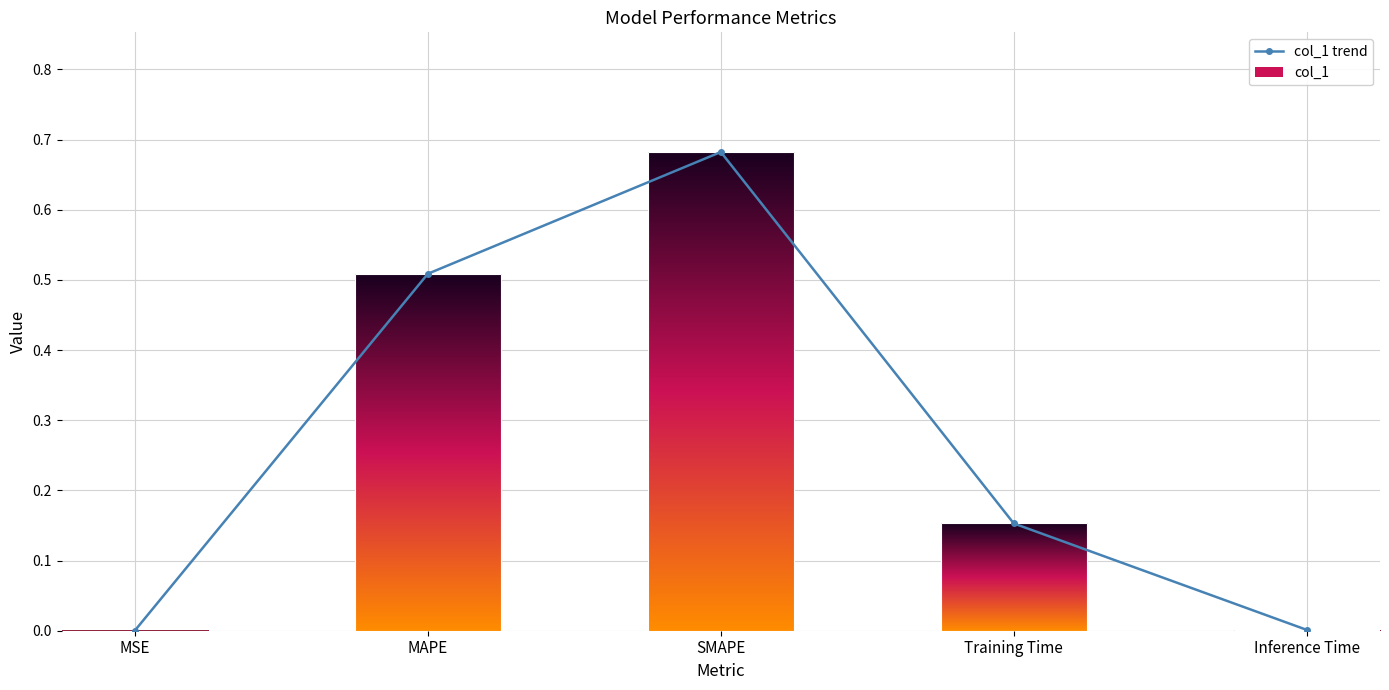

Which has a higher value, Training Time or SMAPE?

SMAPE